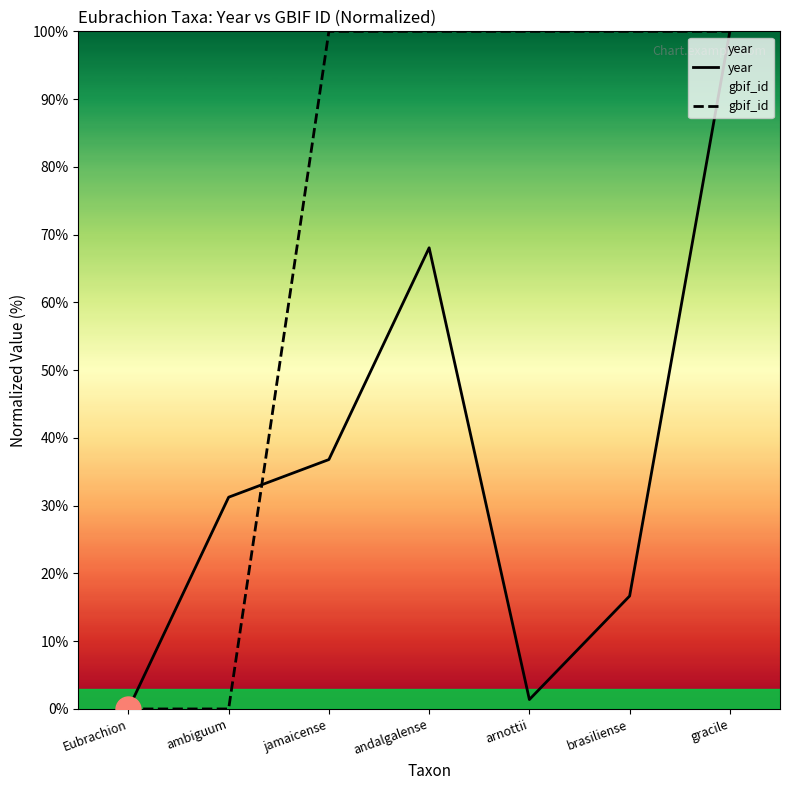

How many lines are shown in the chart?

2